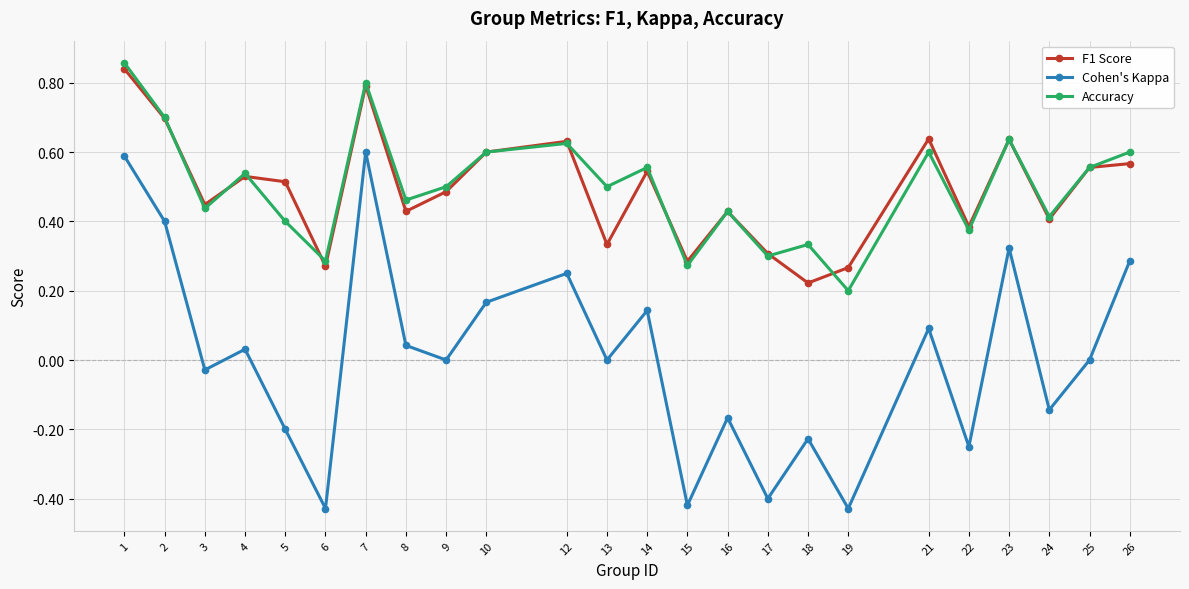

Which series has the widest spread of values?

Cohen's Kappa